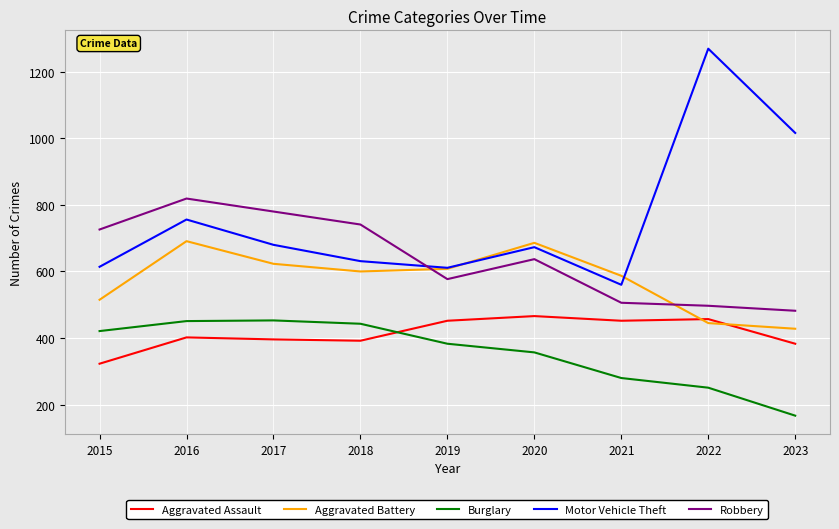

Is the value of Burglary at 2020 greater than the value of Aggravated Battery at 2019?

No